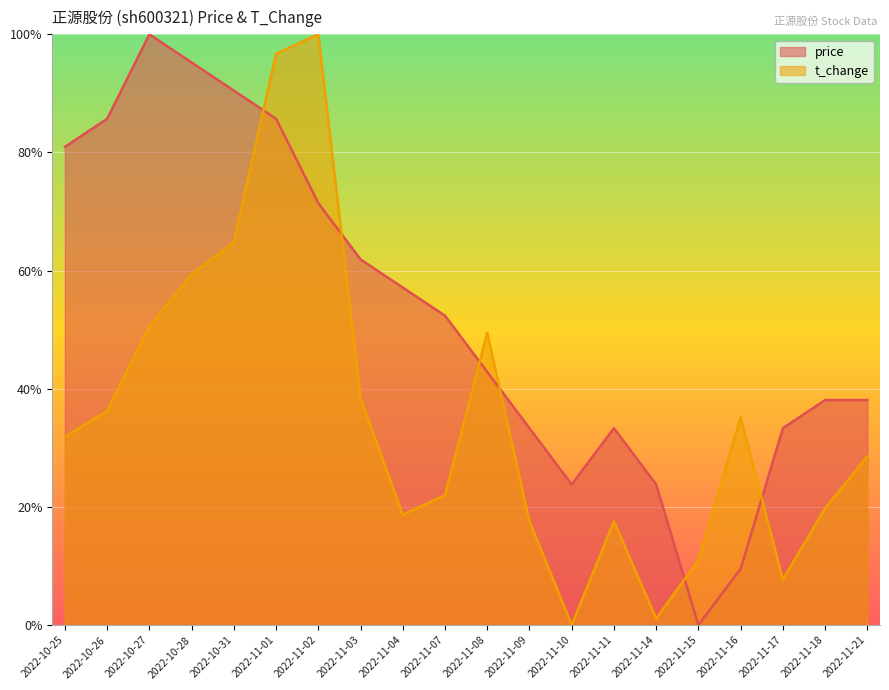

Reading left to right, extract all data points from this chart.

price: 0.8	0.9	1.0	1.0	0.9	0.9	0.7	0.6	0.6	0.5	0.4	0.3	0.2	0.3	0.2	0.0	0.1	0.3	0.4	0.4
t_change: 0.3	0.4	0.5	0.6	0.6	1.0	1.0	0.4	0.2	0.2	0.5	0.2	0.0	0.2	0.0	0.1	0.4	0.1	0.2	0.3